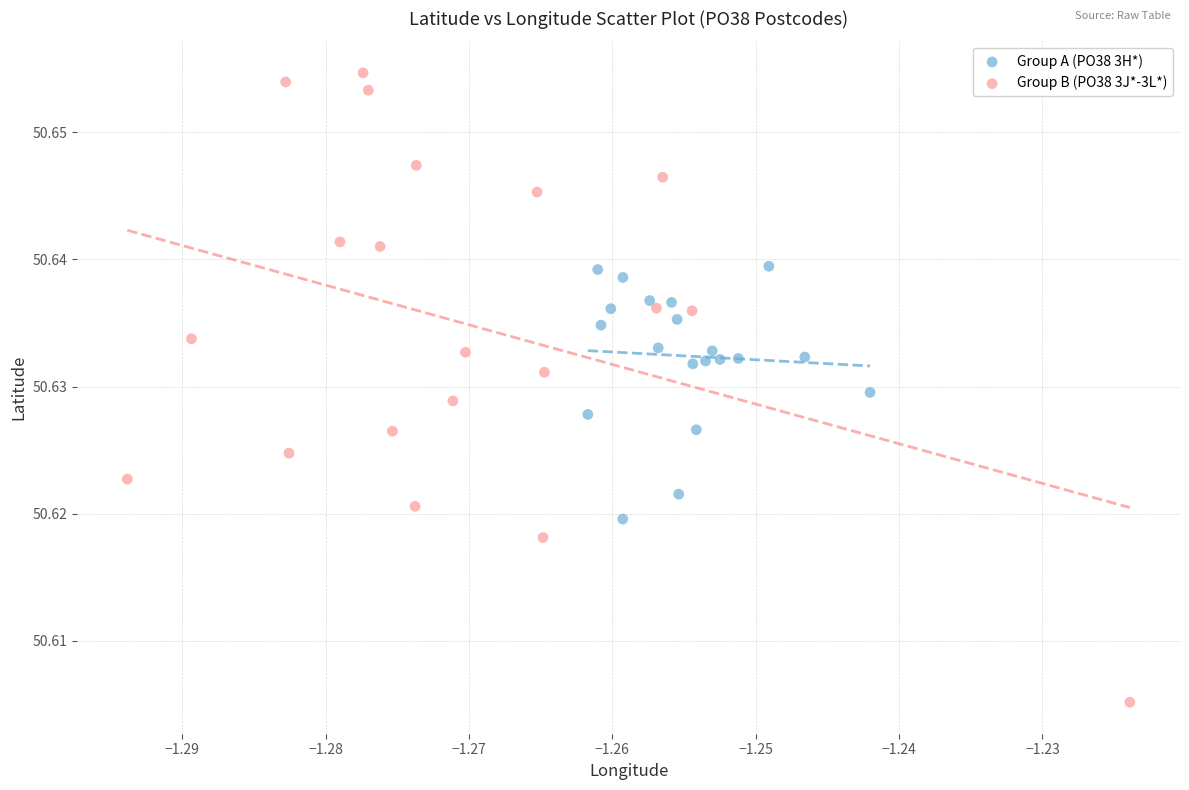

Which series has the largest Y range (max minus min)?

Group B (PO38 3J*-3L*)